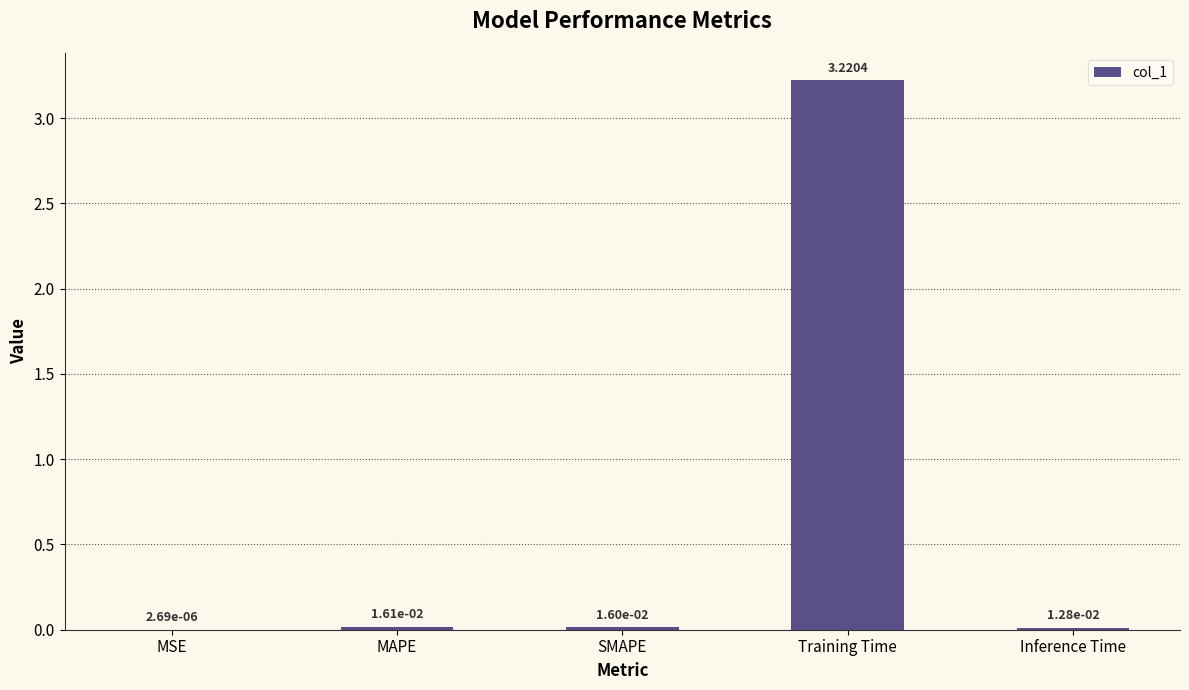

Where is the data nearest to the value 1?

MAPE